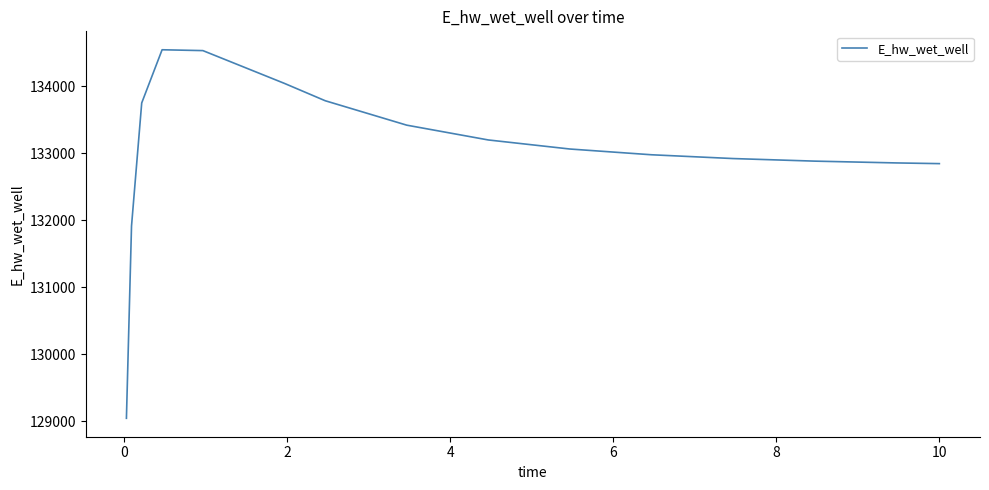

What is the maximum value shown in the chart?

134548.6